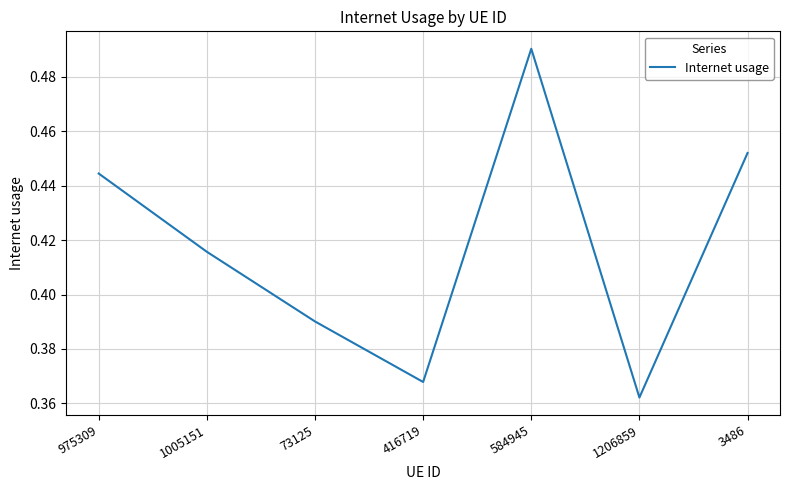

What position from the left is 1206859?

6